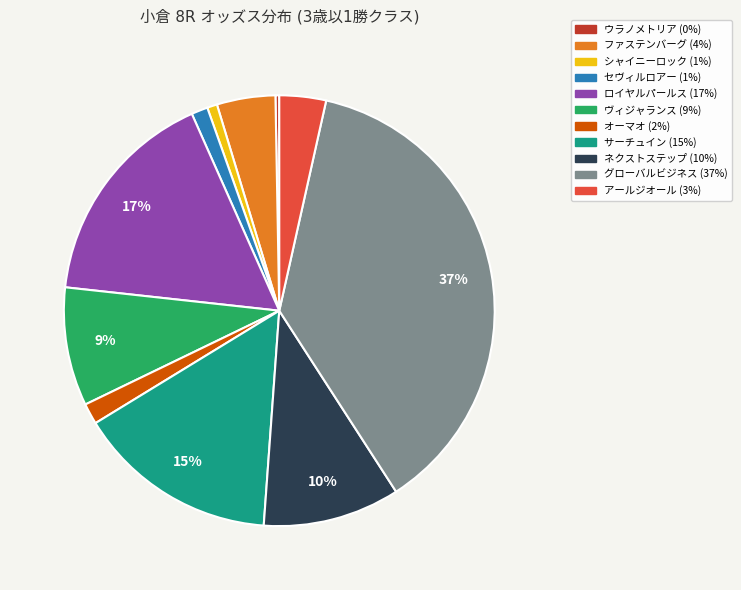

To the nearest percent, what percentage of the pie is セヴィルロアー?

1%